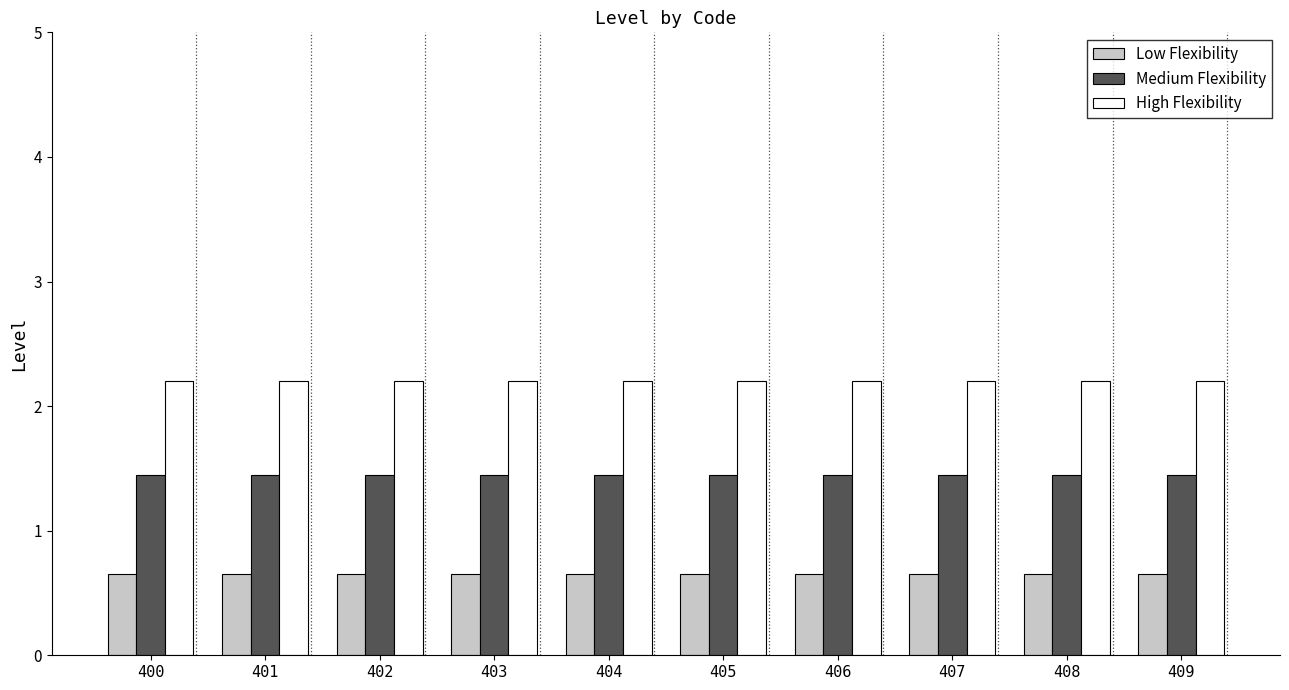

What are all the series names shown in the legend?

Low Flexibility, Medium Flexibility, High Flexibility